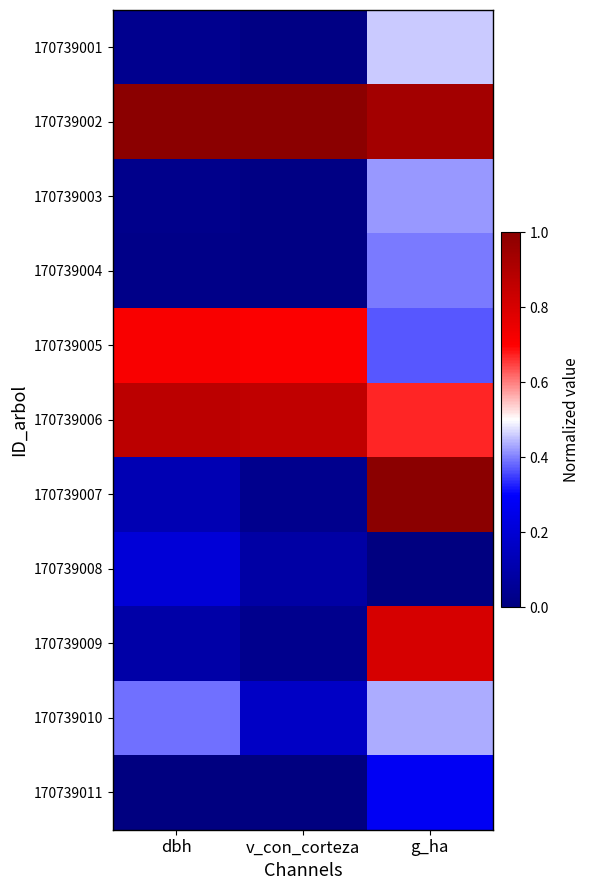

What is the greatest value displayed?

1.0